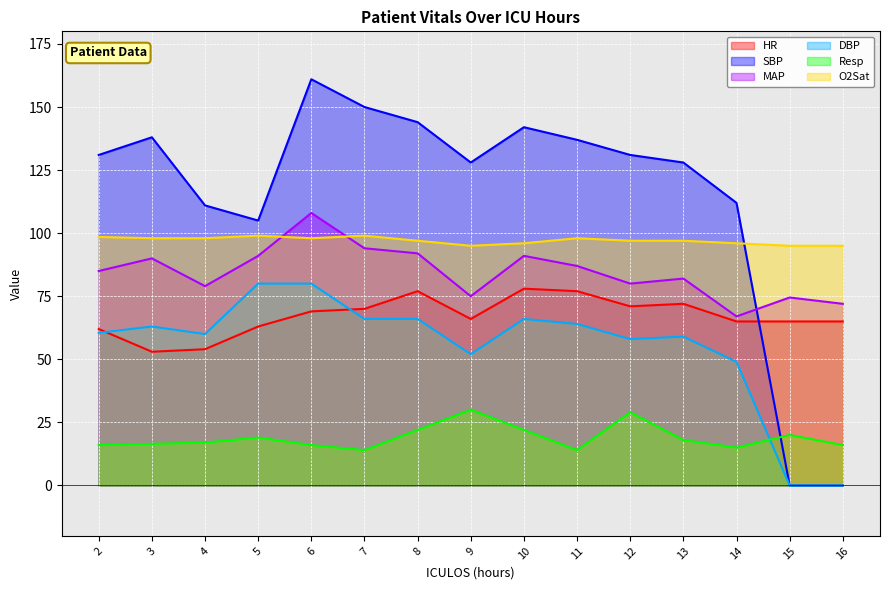

What is the value of the HR point at the 14th from the left?

65.0